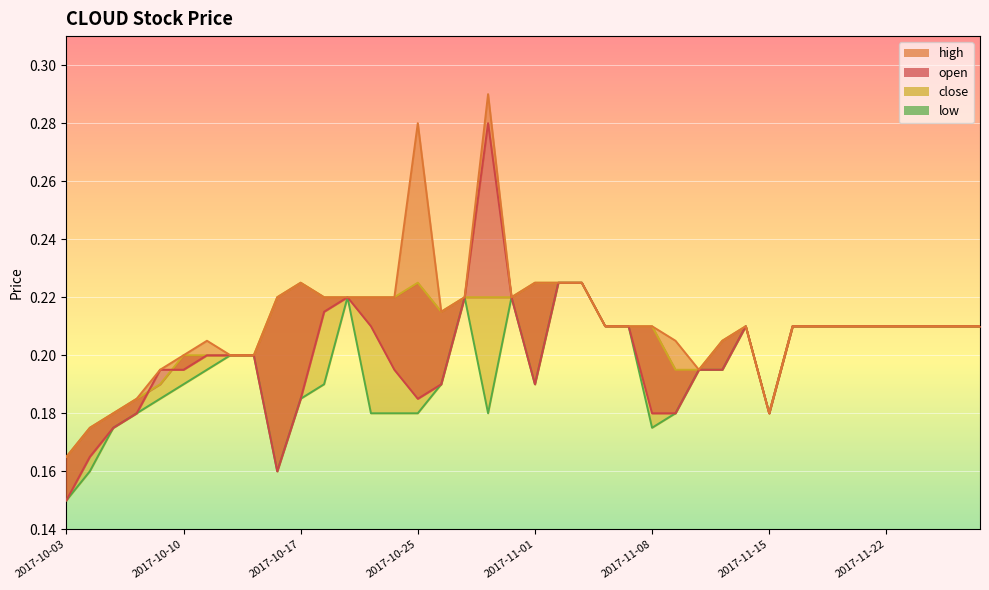

What are all the series names shown in the legend?

open, high, close, low